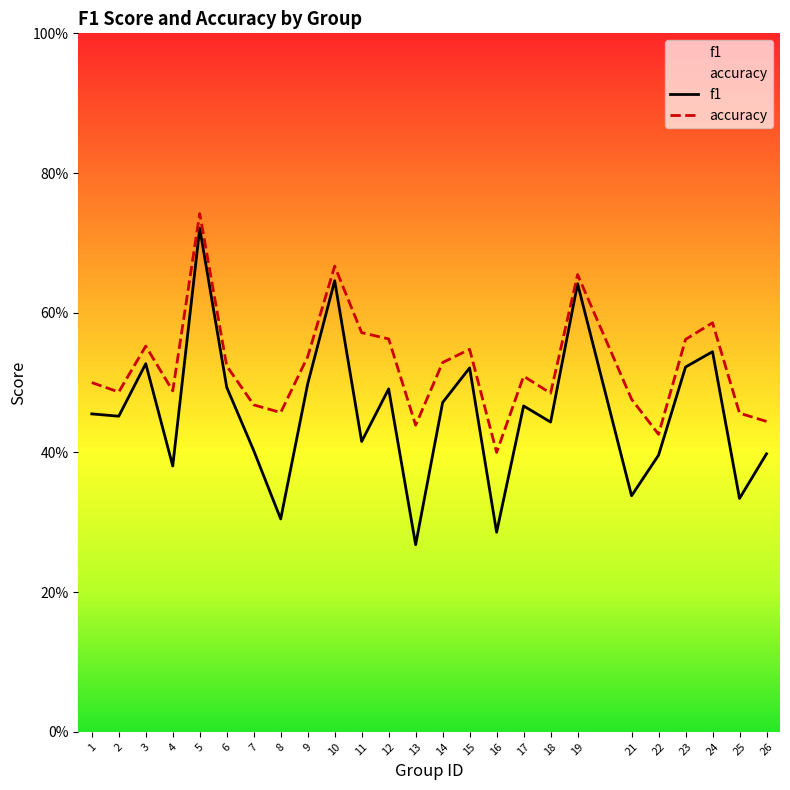

Is it true that accuracy equals 0.8 at 14?

False